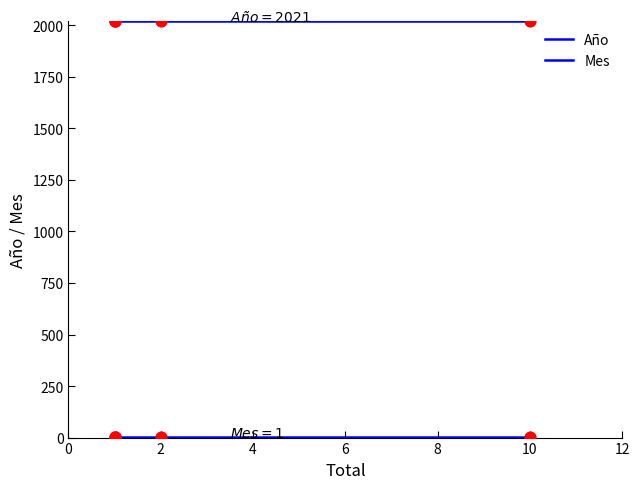

Is the value of Mes at 2 greater than the value of Año at 4?

No